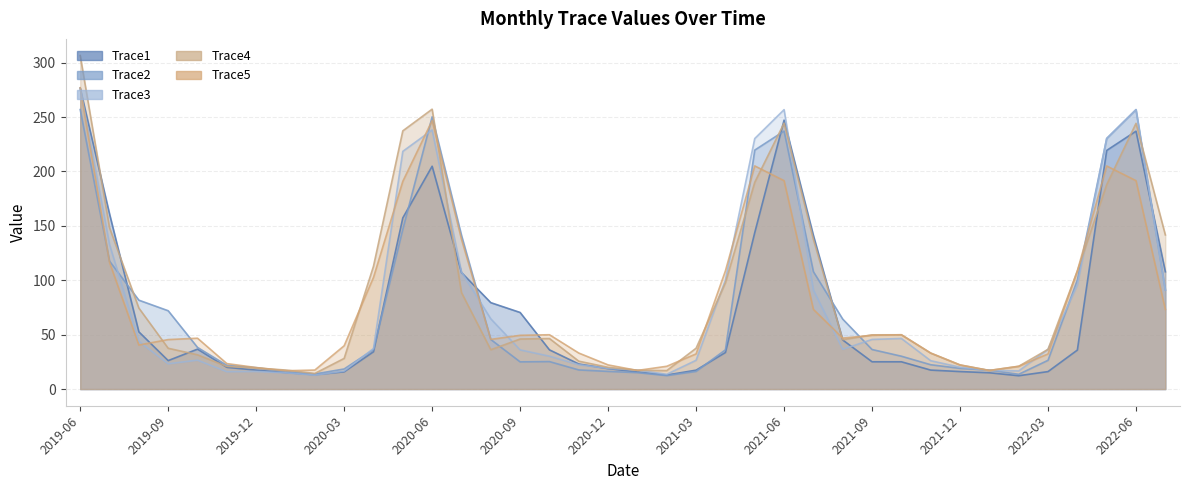

How many lines are shown in the chart?

5